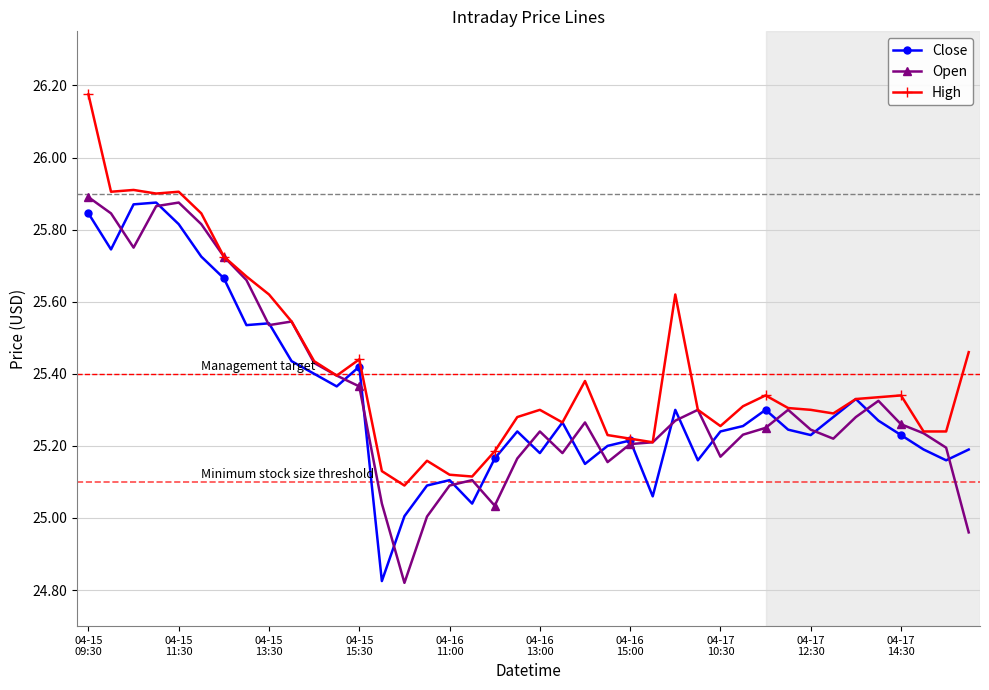

Which series has the largest total across all categories?

High